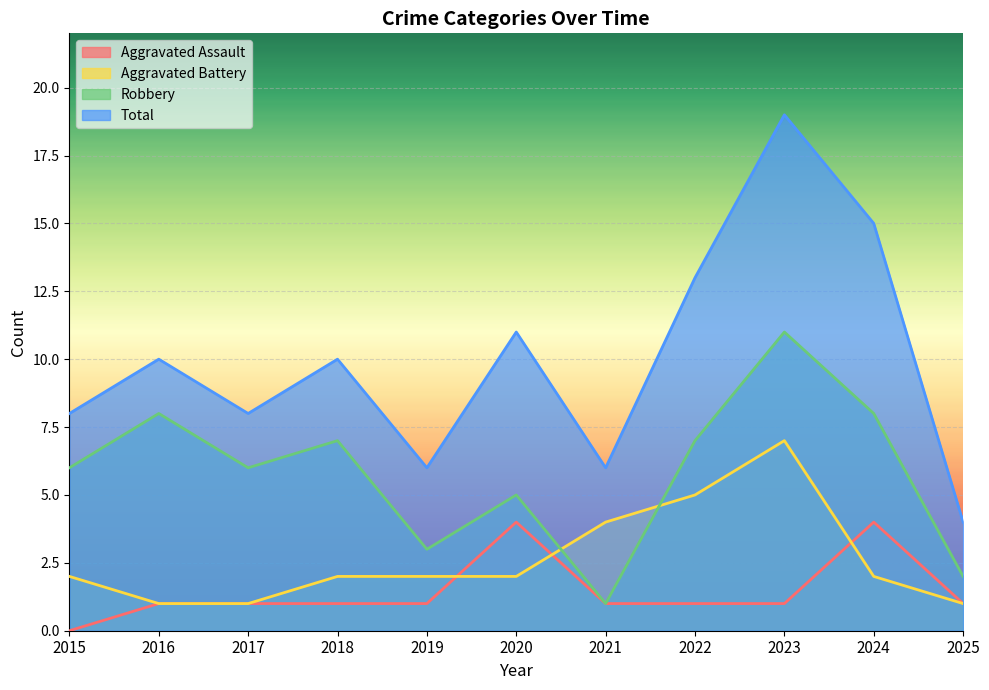

Is it true that Total equals 9 at 2019?

False